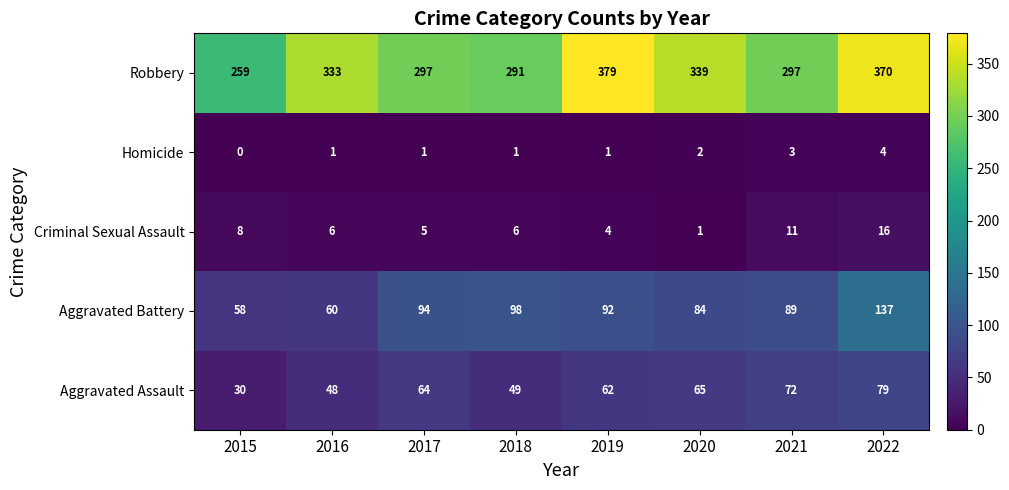

Rank the series by their maximum value, from highest to lowest.

Robbery, Aggravated Battery, Aggravated Assault, Criminal Sexual Assault, Homicide